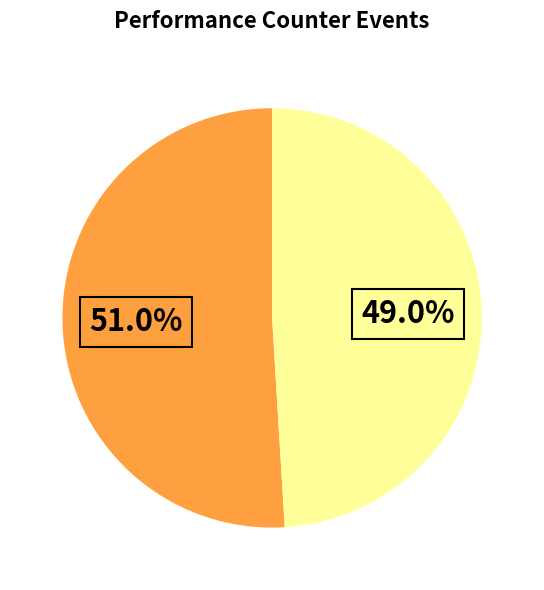

Is there any slice that represents more than half of the pie?

Yes